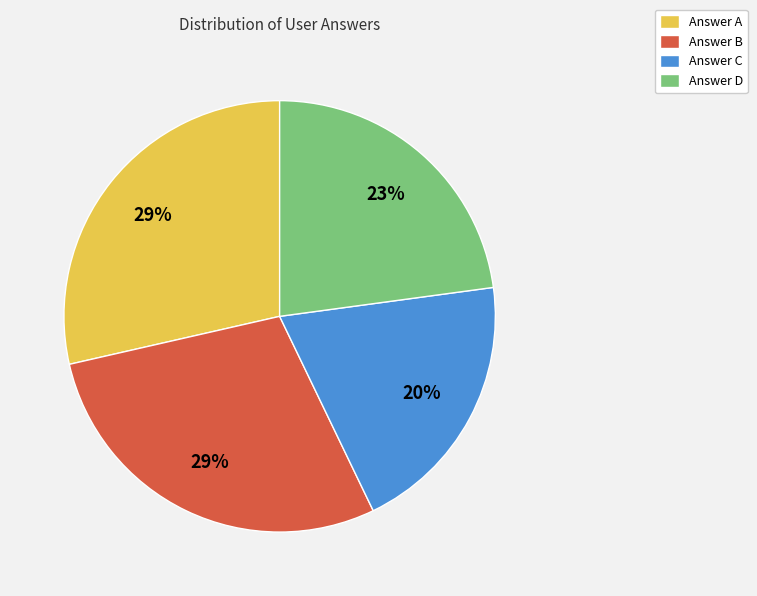

What percentage is the Answer C slice, to the nearest percent?

20%